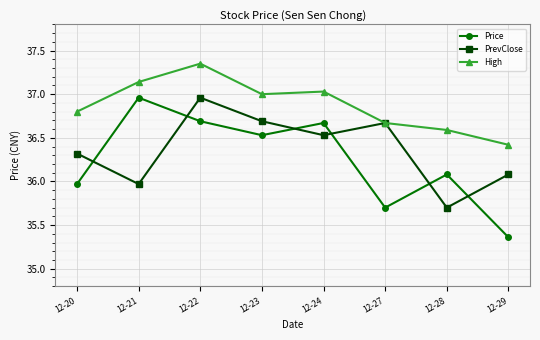

True or false: Price has a value of 17.0 at 12-27.

False